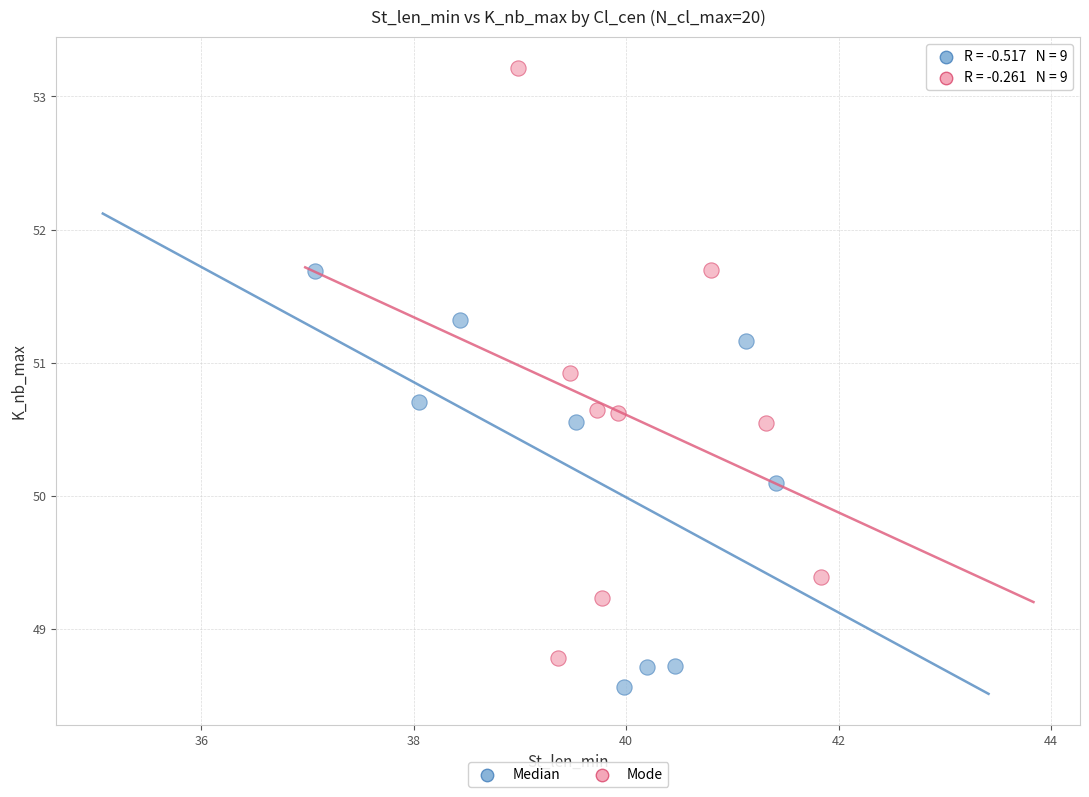

What are all the series names shown in the legend?

Median, Mode